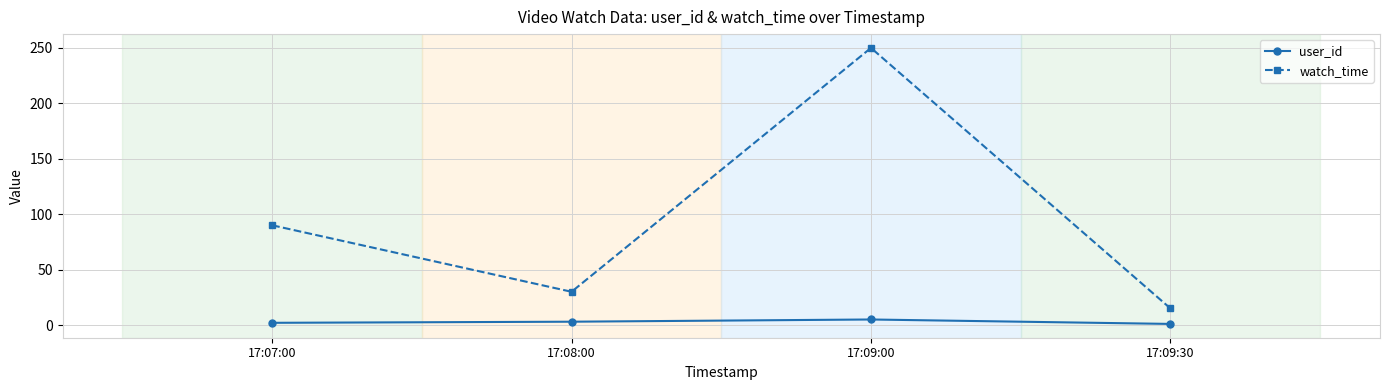

True or false: user_id has more than 0 points higher than both neighbors.

True